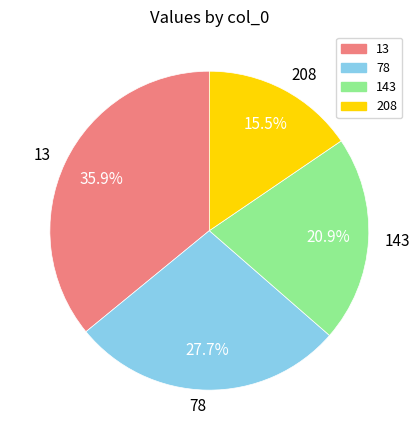

Which category has the biggest portion of the pie?

13